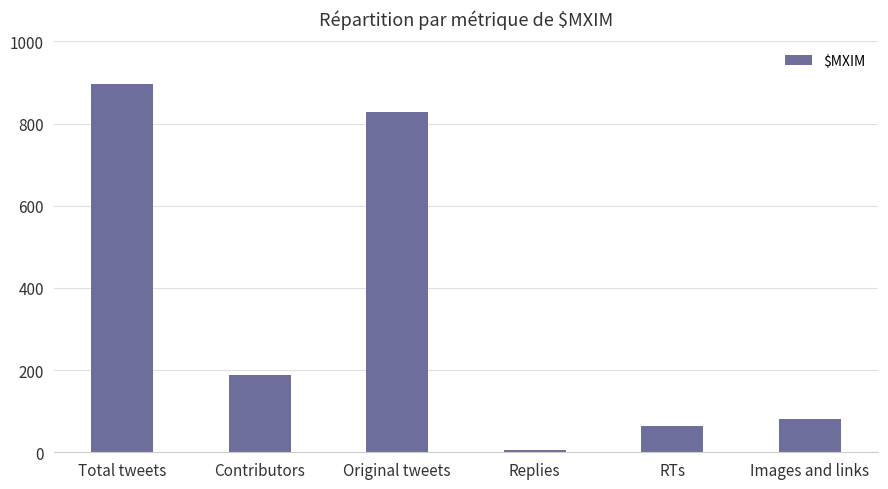

At which label is the value closest to 451?

Contributors